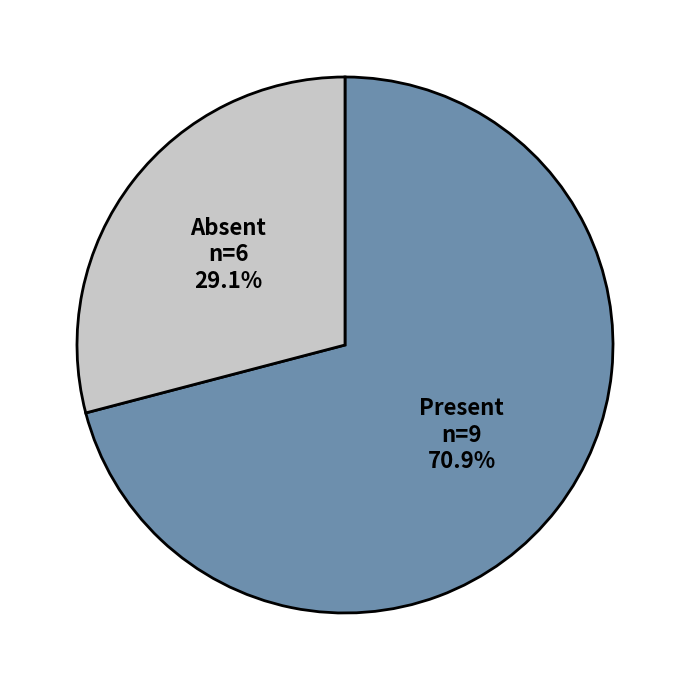

What percentage is NOT represented by Present n=9 70.9%?

29.1%